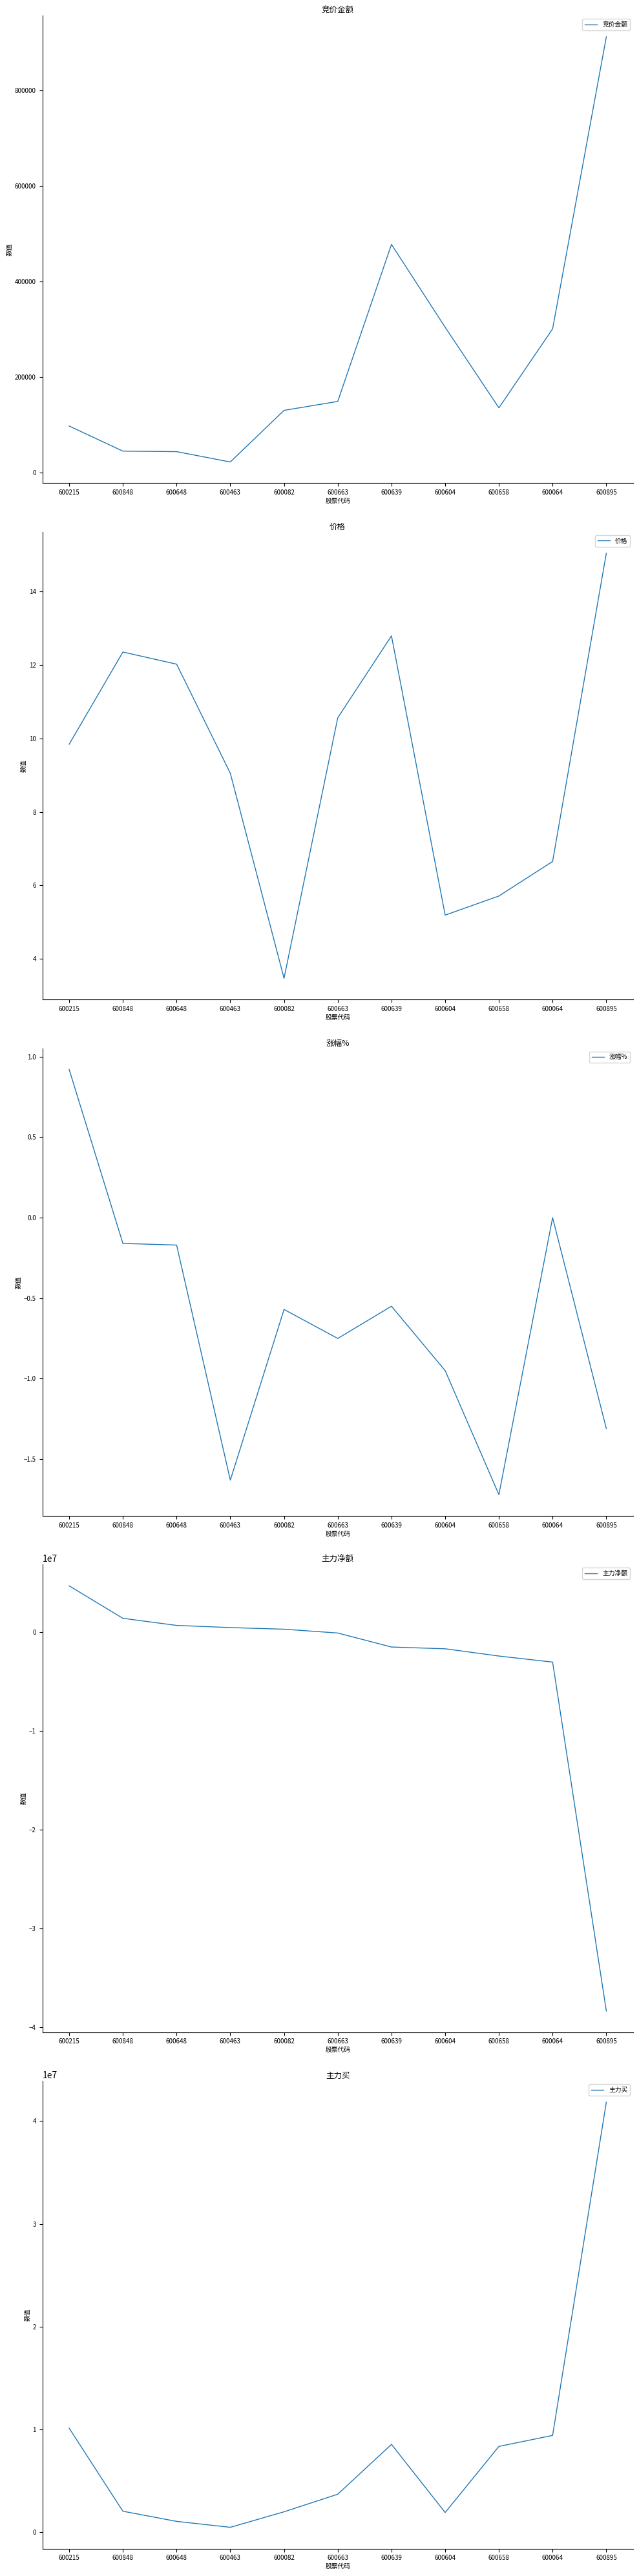

What is the minimum value for 涨幅%?

-1.7